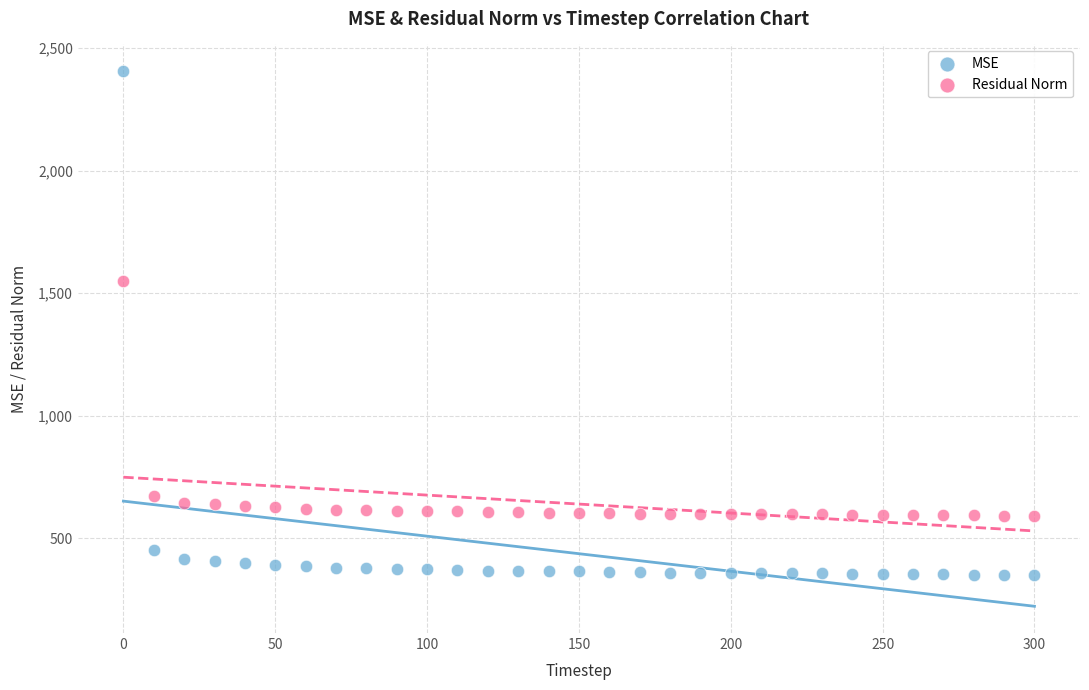

In the MSE series, what Y value is closest to 1378?

450.7